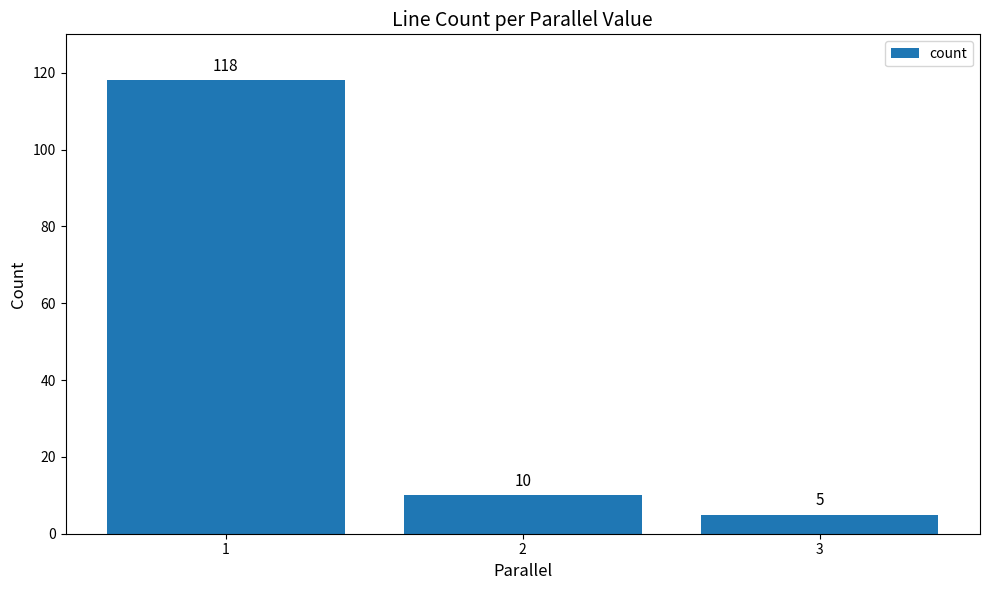

Does the chart contain any negative values?

No